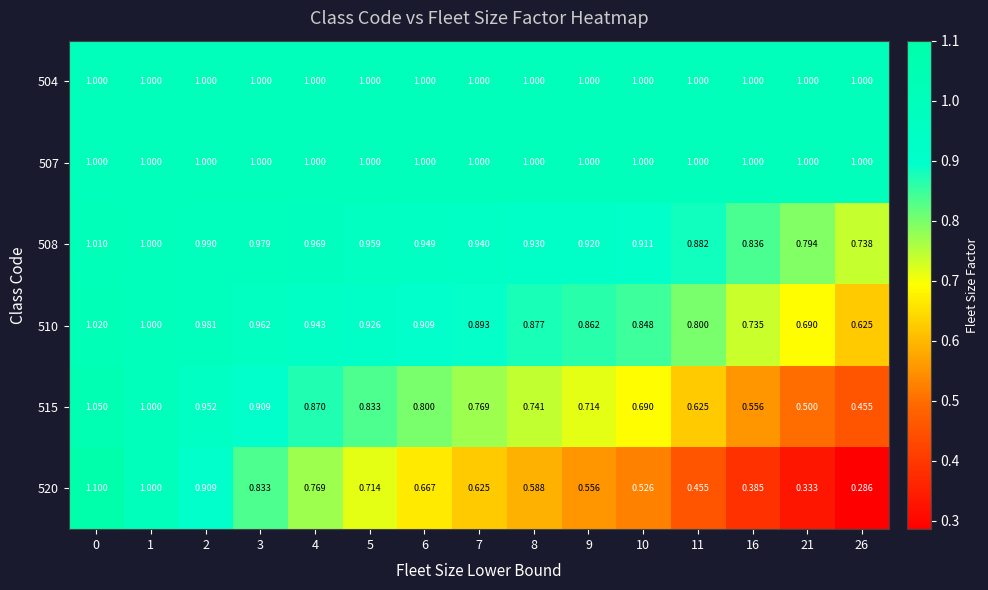

What is the total value across all series at 1?

6.0